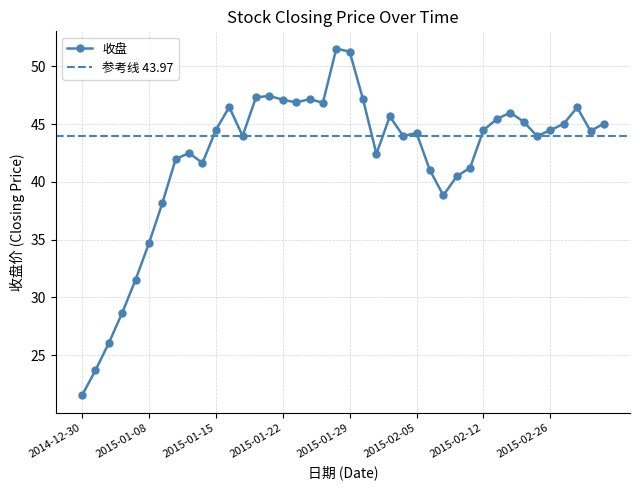

At which category does the data reach its first local valley?

2015-01-14